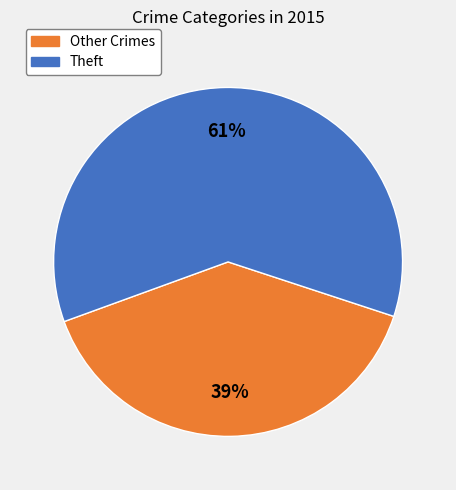

To the nearest percent, what percentage of the pie is Other Crimes?

39%